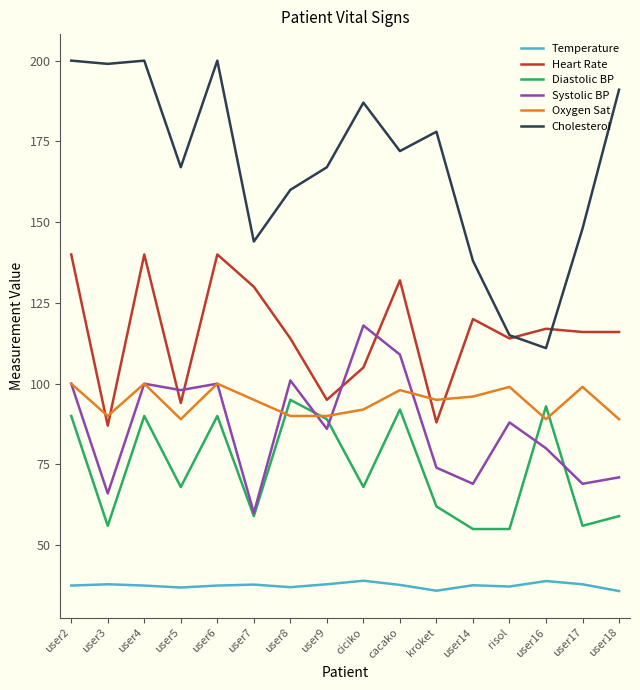

What is the greatest value displayed?

200.0